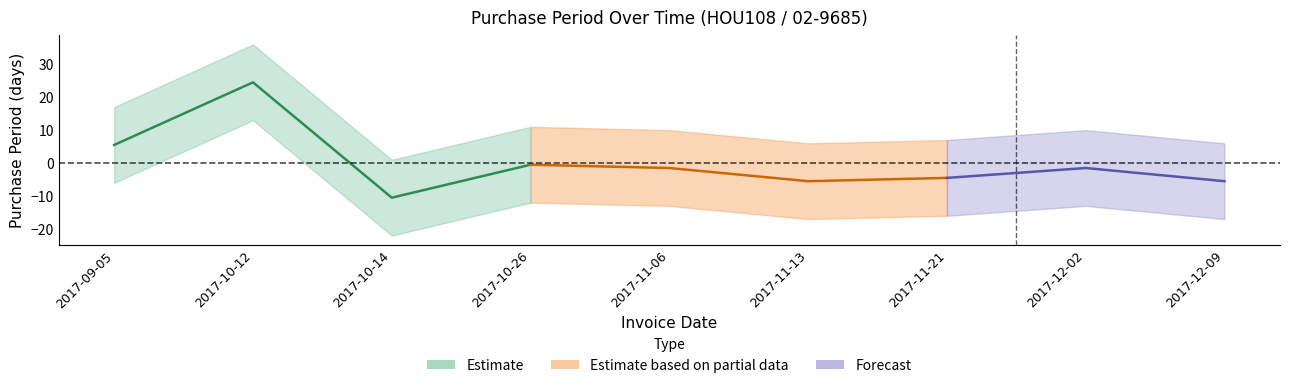

How many points are higher than both their immediate neighbors (excluding endpoints)?

3